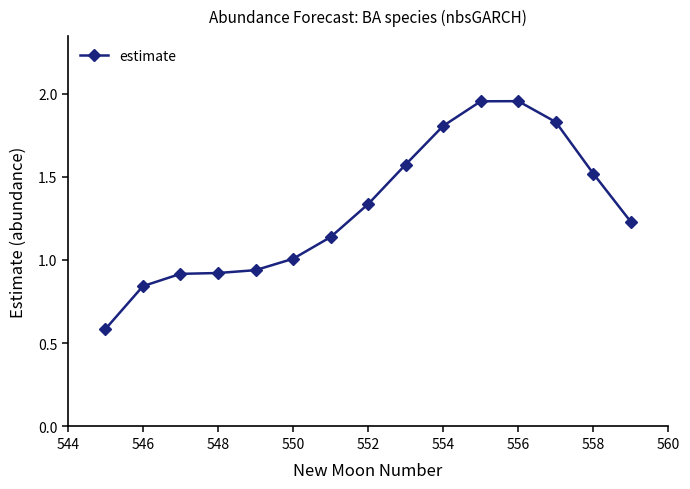

True or false: there are more than 2 points higher than both neighbors.

False